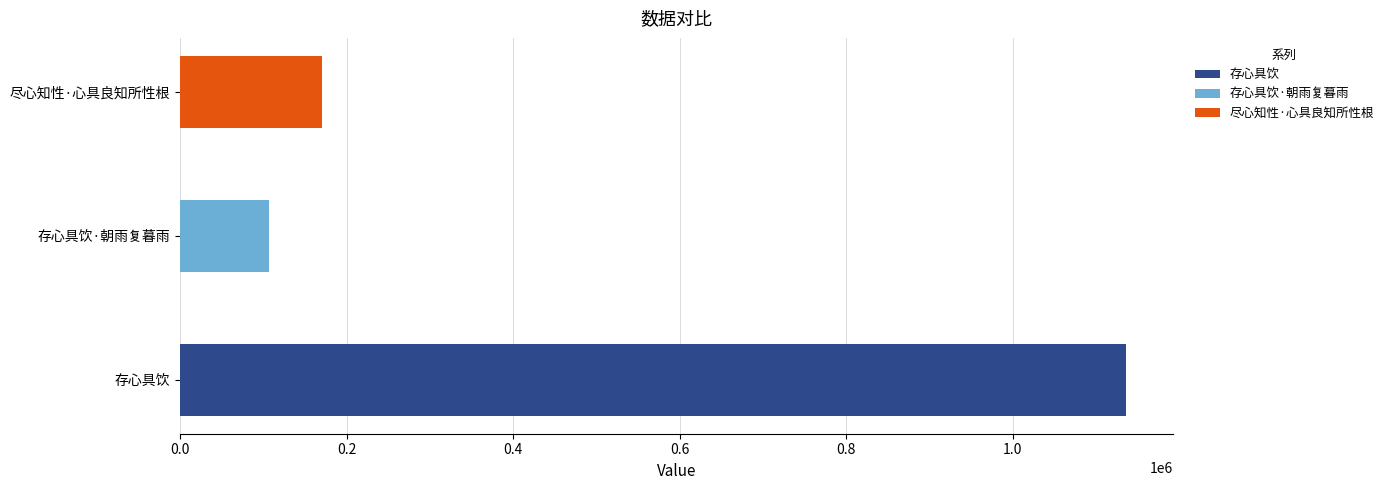

Reading left to right, transcribe all the data shown in this chart.

存心具饮=1135936	存心具饮·朝雨复暮雨=106847	尽心知性·心具良知所性根=170563